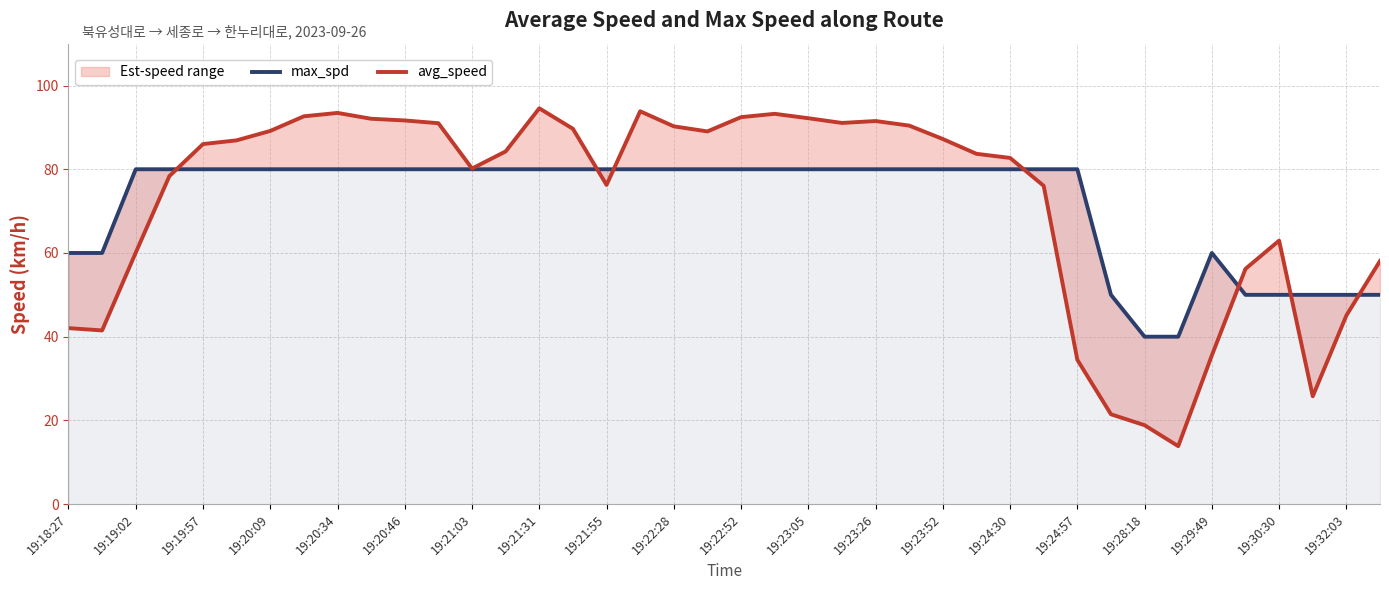

Count the max_spd values in the range 60 to 80.

32